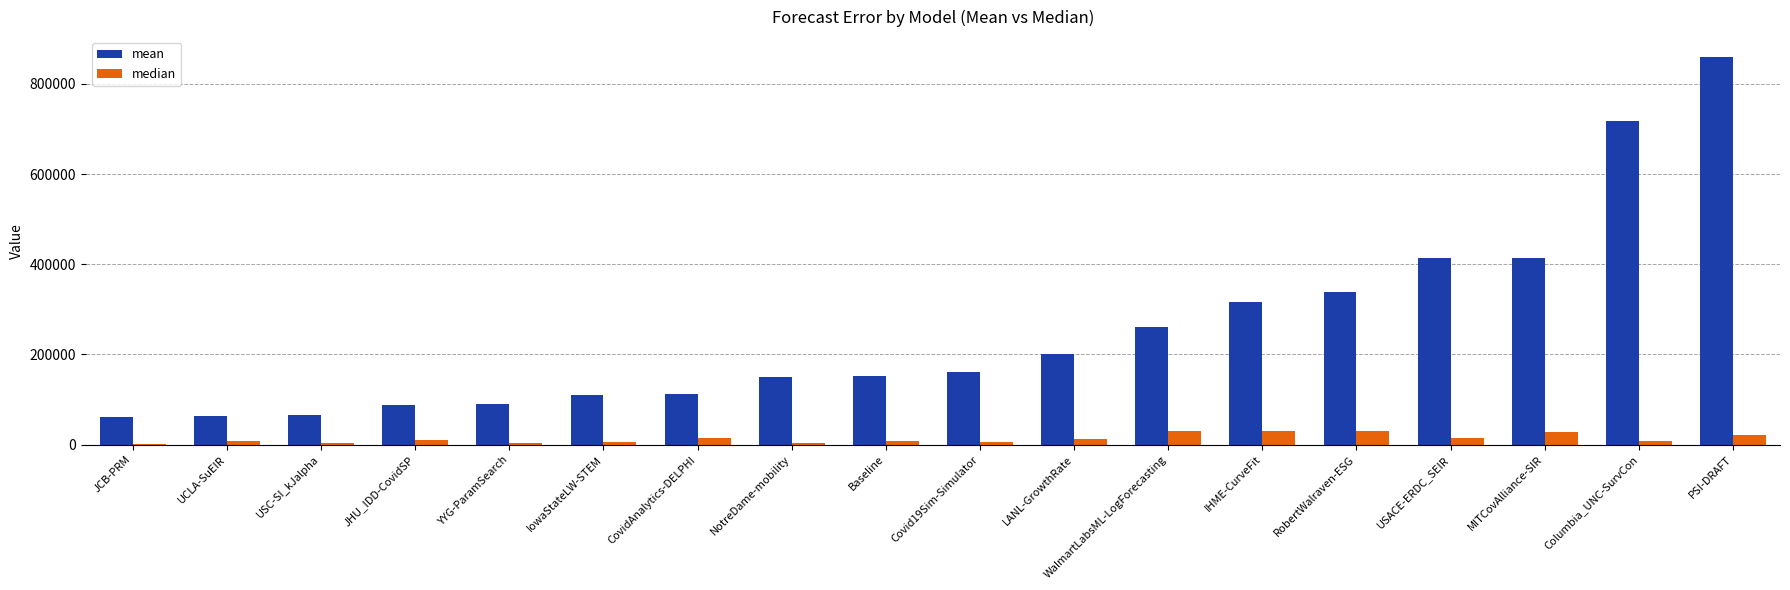

What is the highest value of the median series?

31109.9